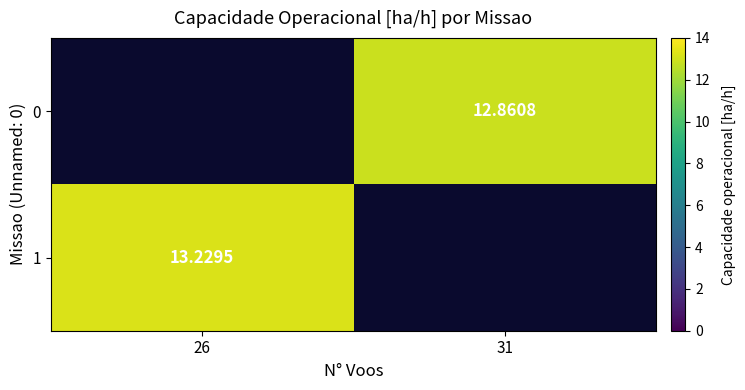

Is the value of 0 at 31 greater than the value of 1 at 26?

No